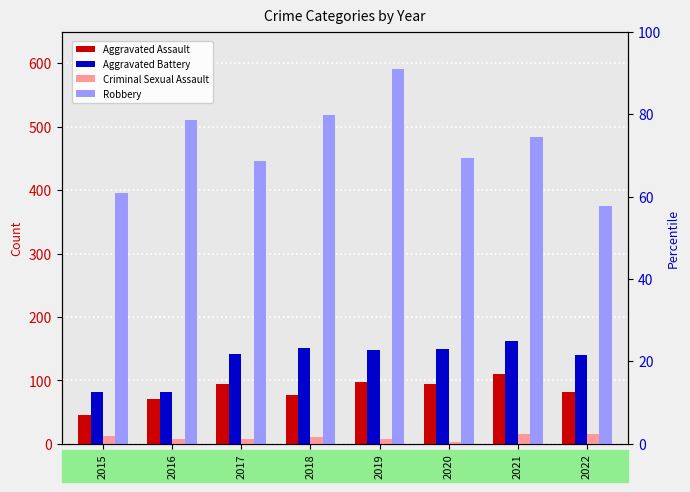

How many bars are there in total?

32